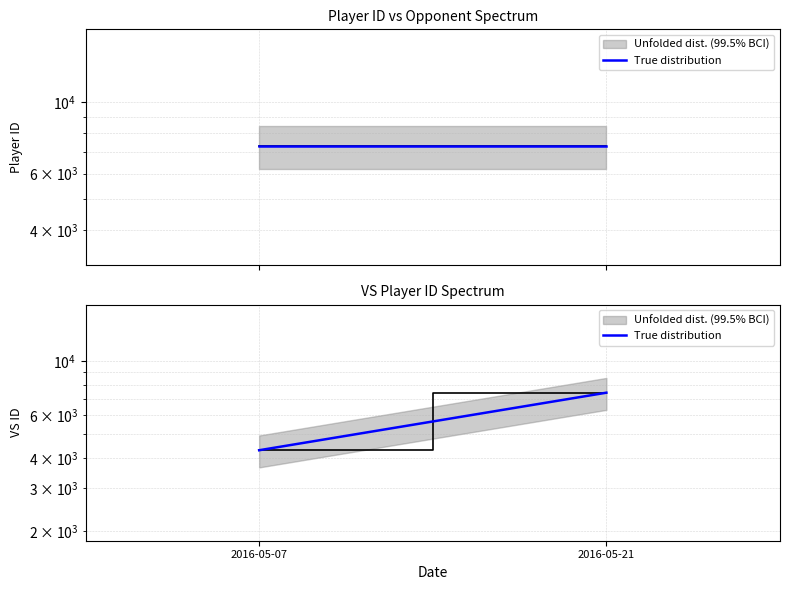

What is the ratio of the value at 2016-05-07 to the value at 2016-05-21?

0.6